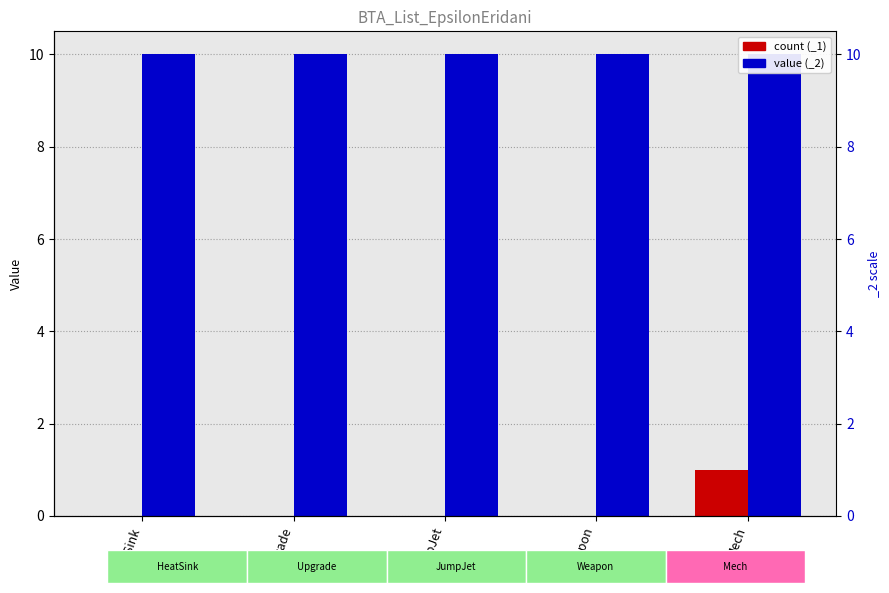

What is the difference between the maximum and minimum values?

1